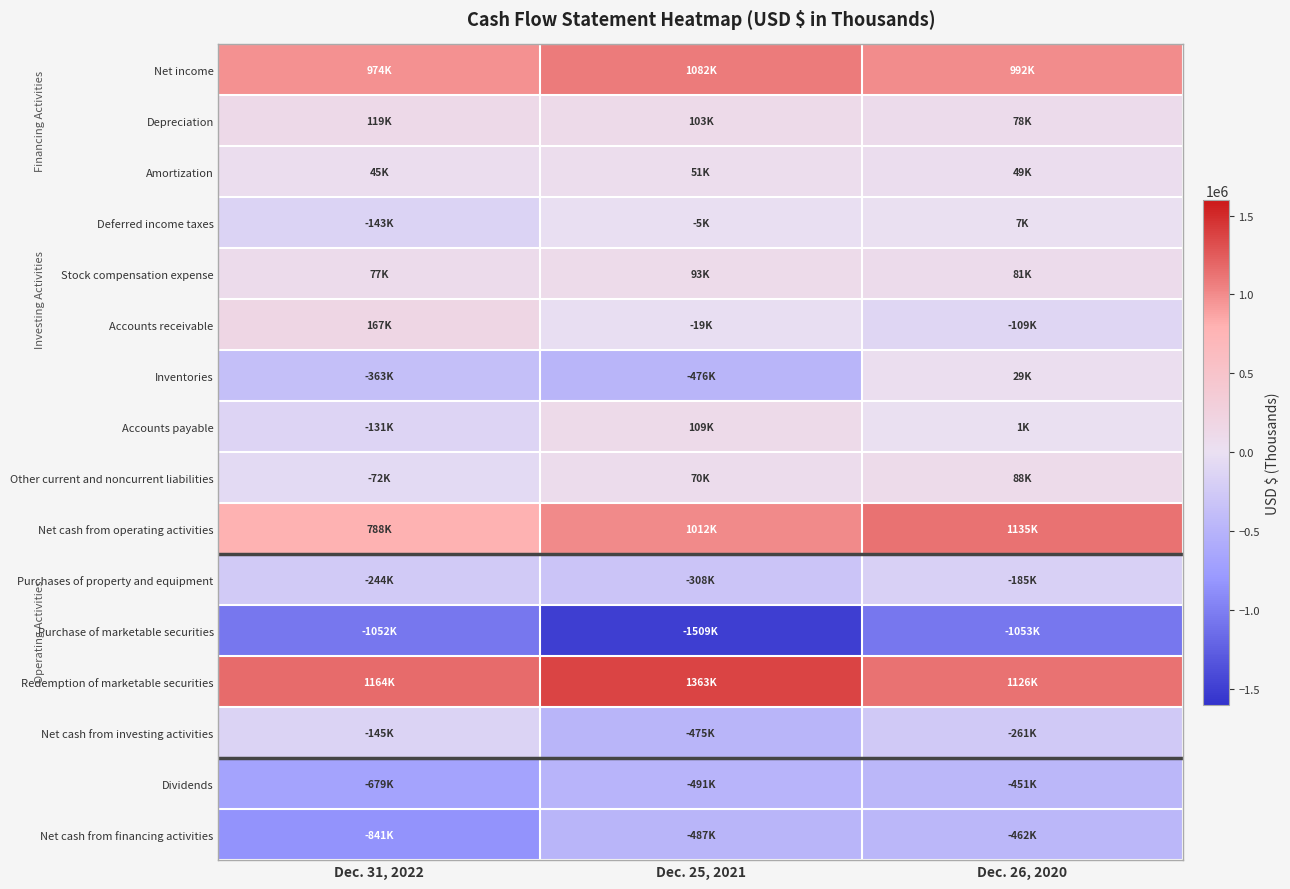

At how many categories does at least one series exceed 1306391?

1